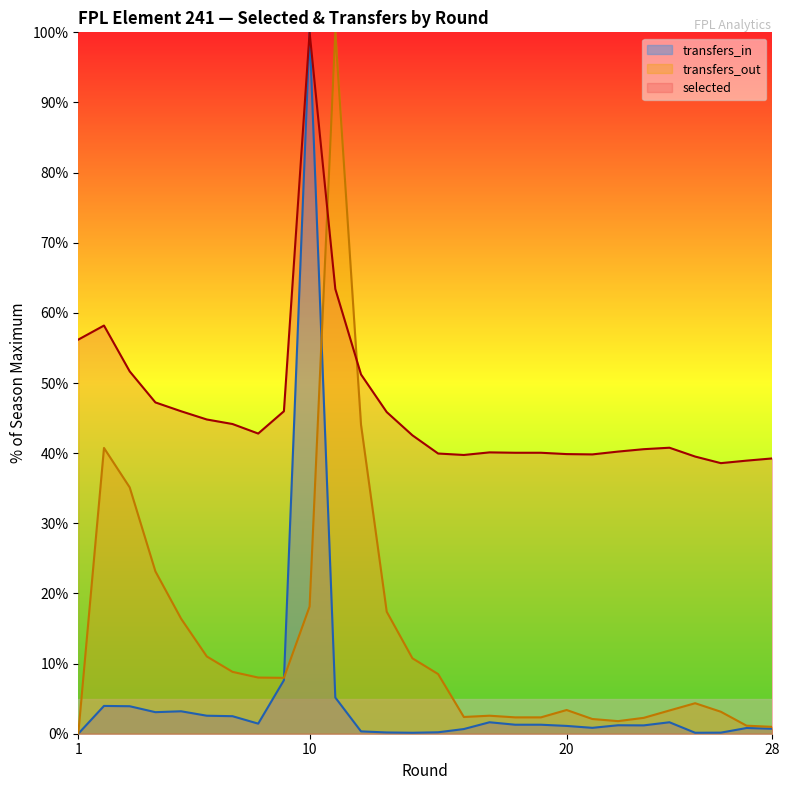

Which series has the largest total across all categories?

selected